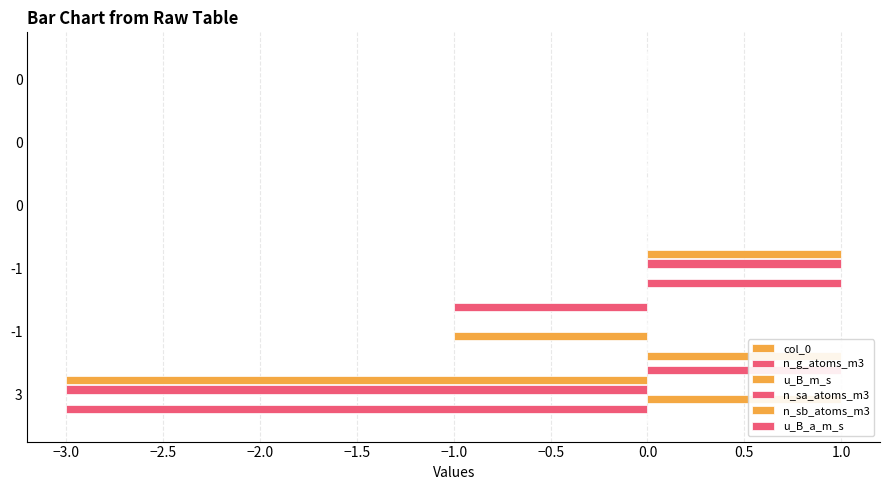

How many bars are there in total?

36